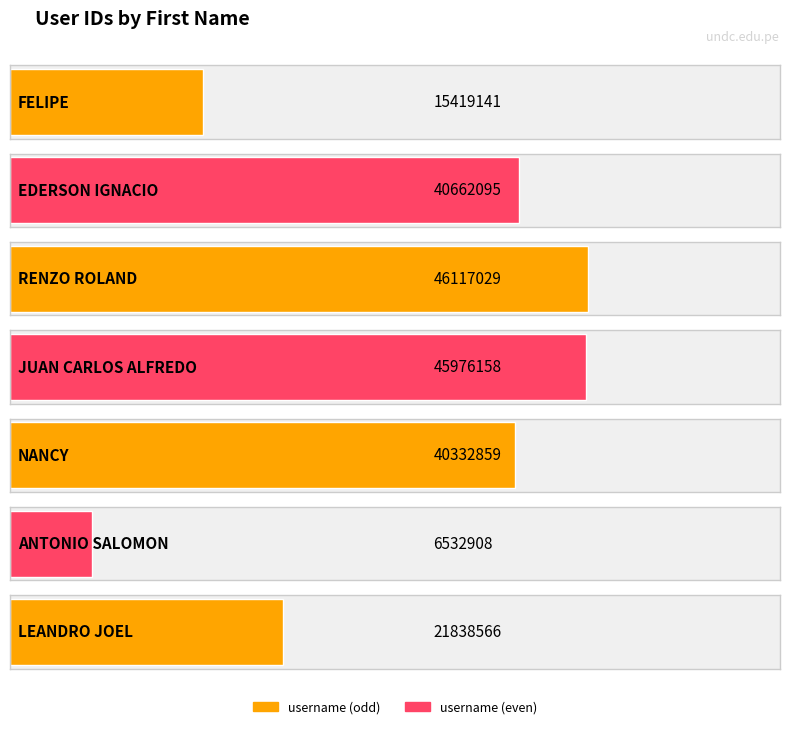

What is the difference between the values at RENZO ROLAND and JUAN CARLOS ALFREDO?

140871